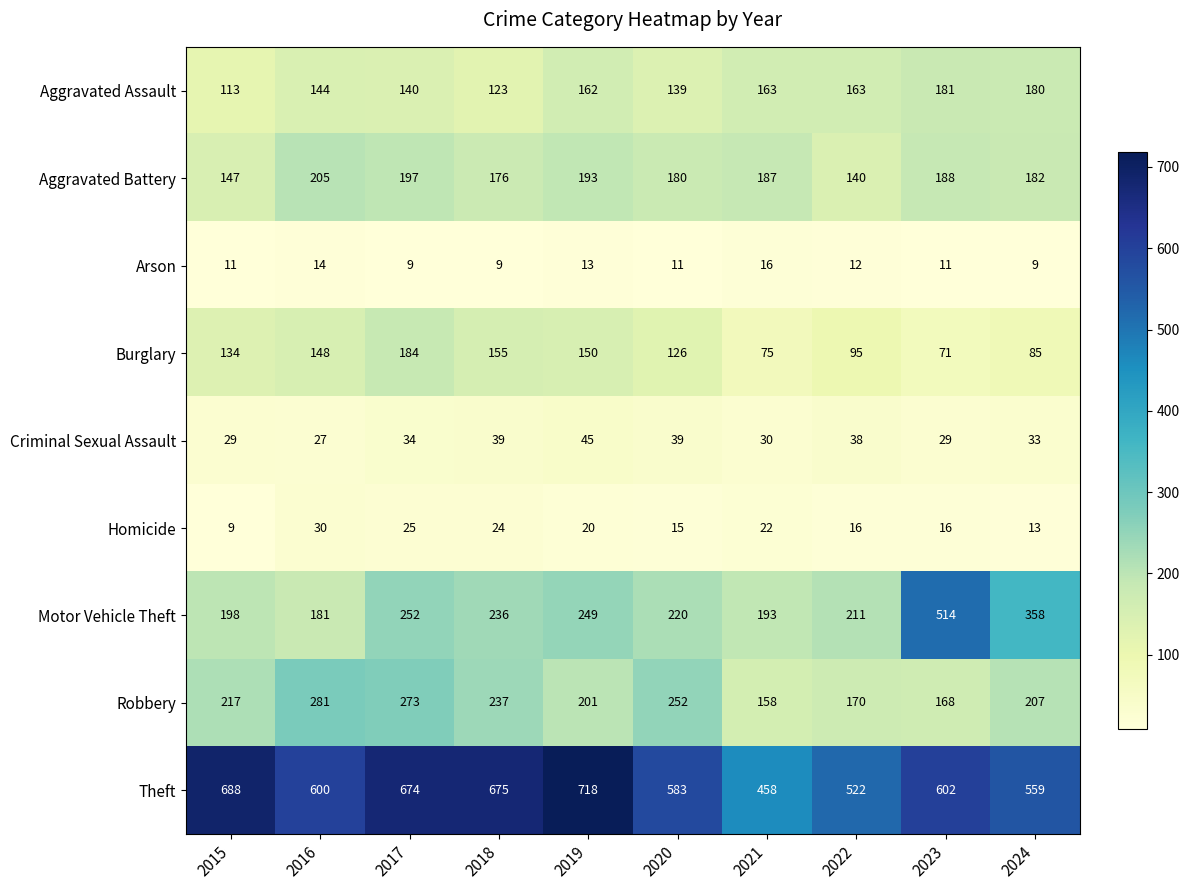

What is the total value across all series at 2015?

1546